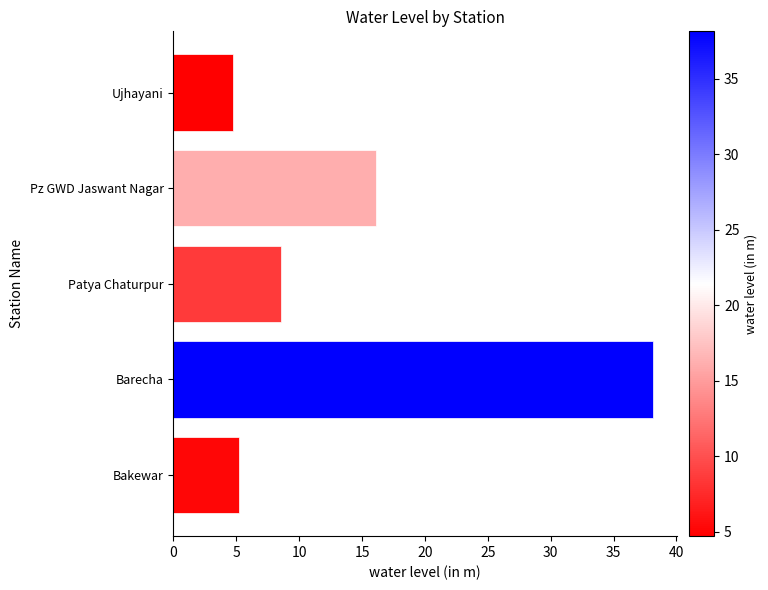

At which category does the chart reach its peak across all series?

Barecha